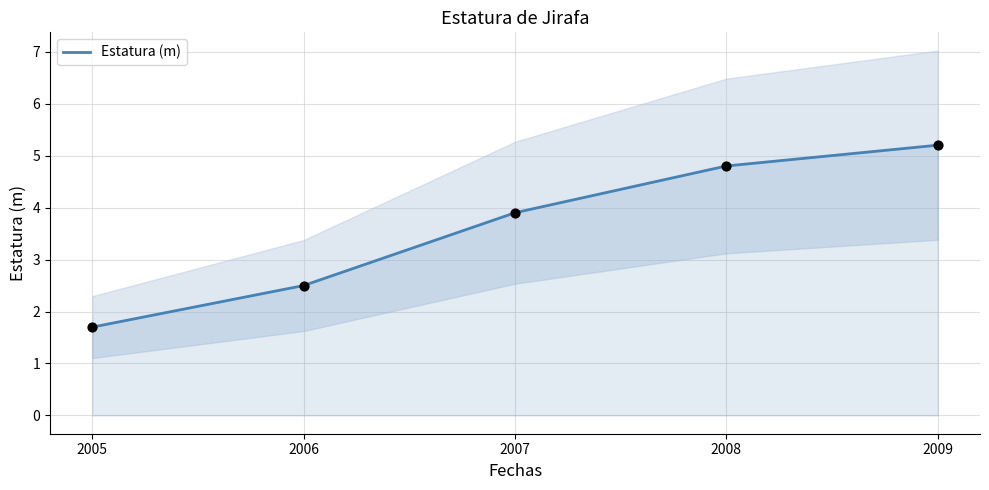

Which has a higher value, 2007 or 2008?

2008